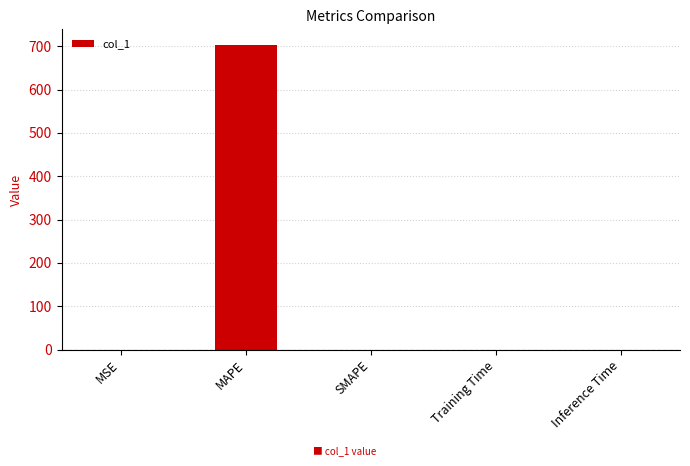

What is the greatest value displayed?

703.8